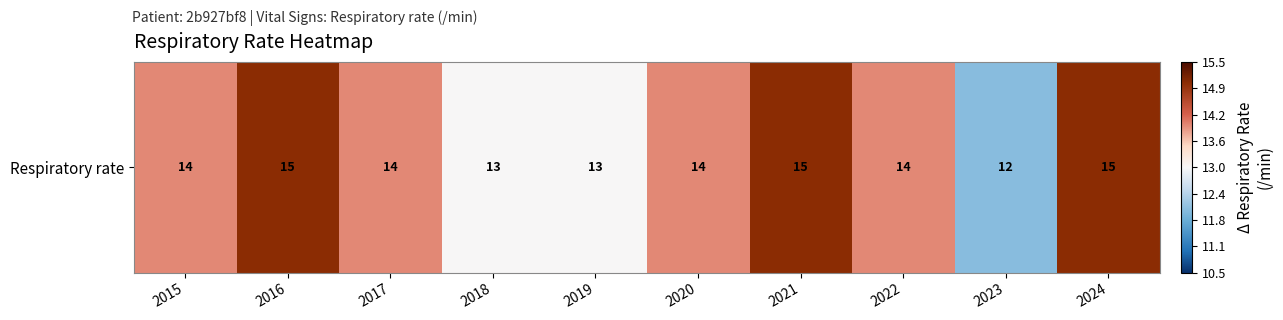

Count the values in the range 13 to 15.

9